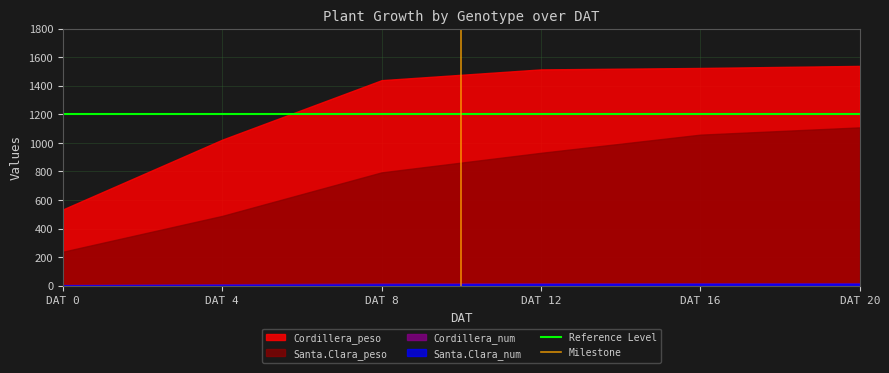

Which series has the largest total across all categories?

Cordillera_peso